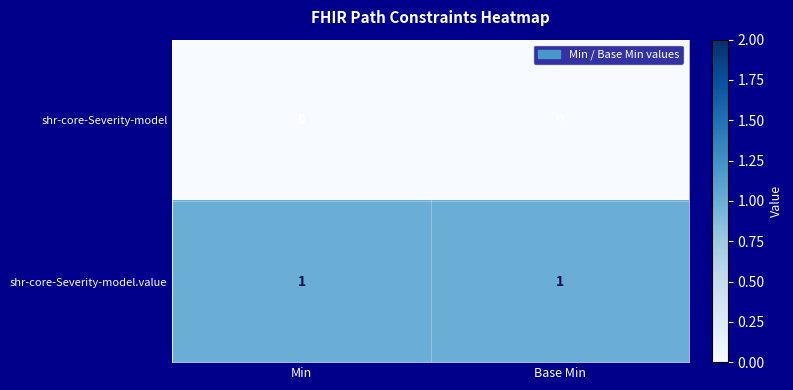

How many data points does each series have?

2